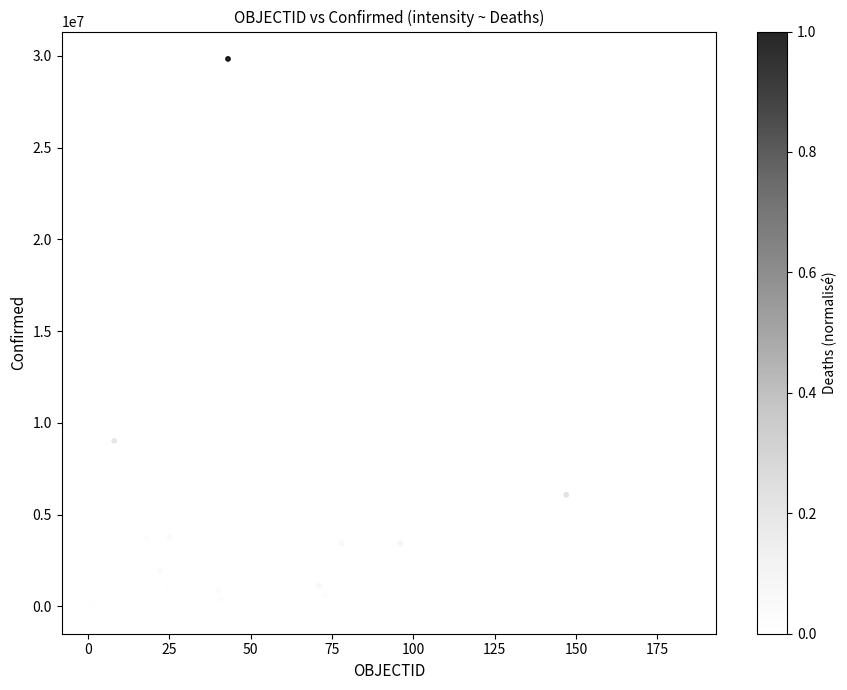

What Y value in the scatter plot is closest to 14923195?

9025257